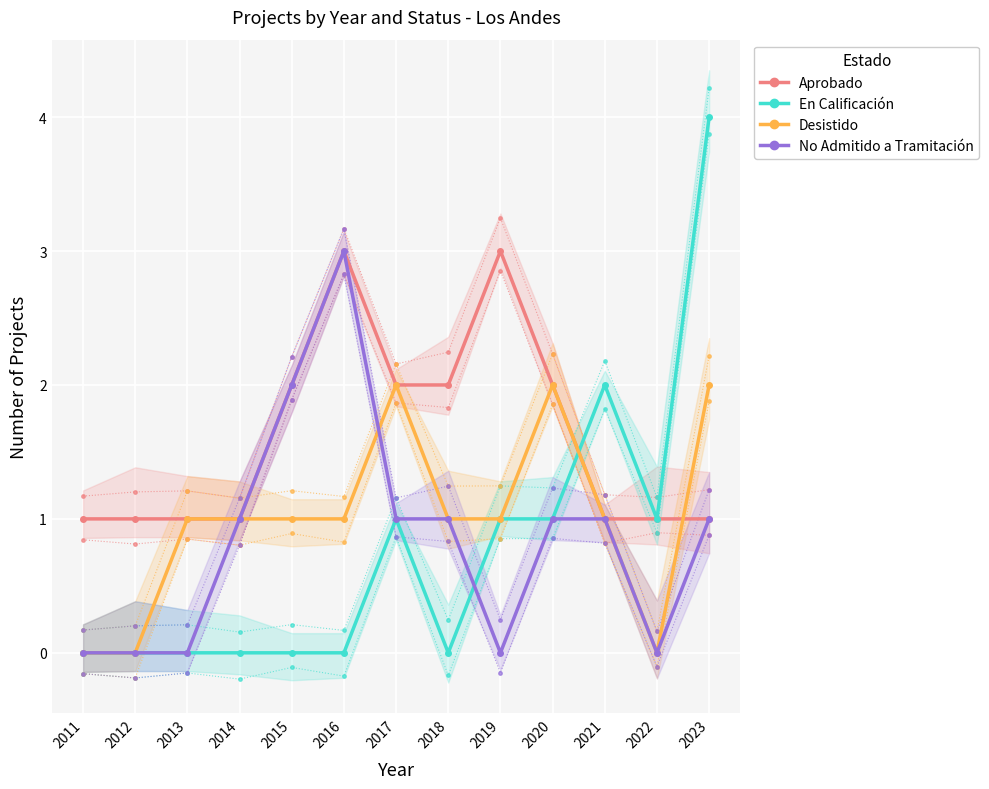

What is the value of the No Admitido a Tramitación point at the 11th from the left?

1